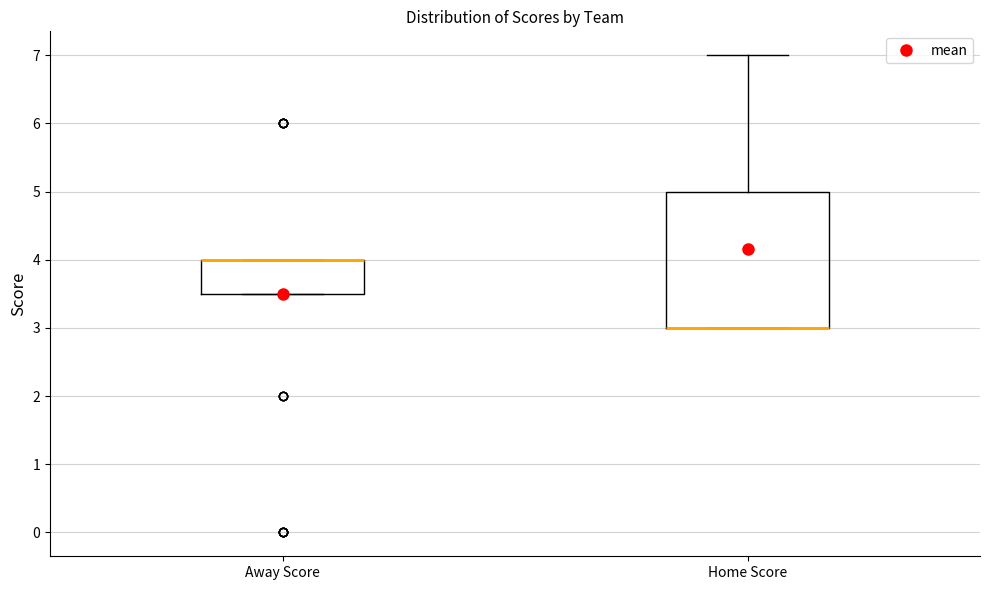

Reading left to right, transcribe this box plot: for each box, give where its median line is, the range the box spans, and where its two whiskers end, as read against the y-axis. The values are not printed on the chart, so give them approximately, as read against the axis.

Away Score: median 4.0 (drawn on the box's upper edge), box 3.5 to 4.0, whiskers 3.5 to 4.0
Home Score: median 3.0 (drawn on the box's lower edge), box 3.0 to 5.0, whiskers 3.0 to 7.0